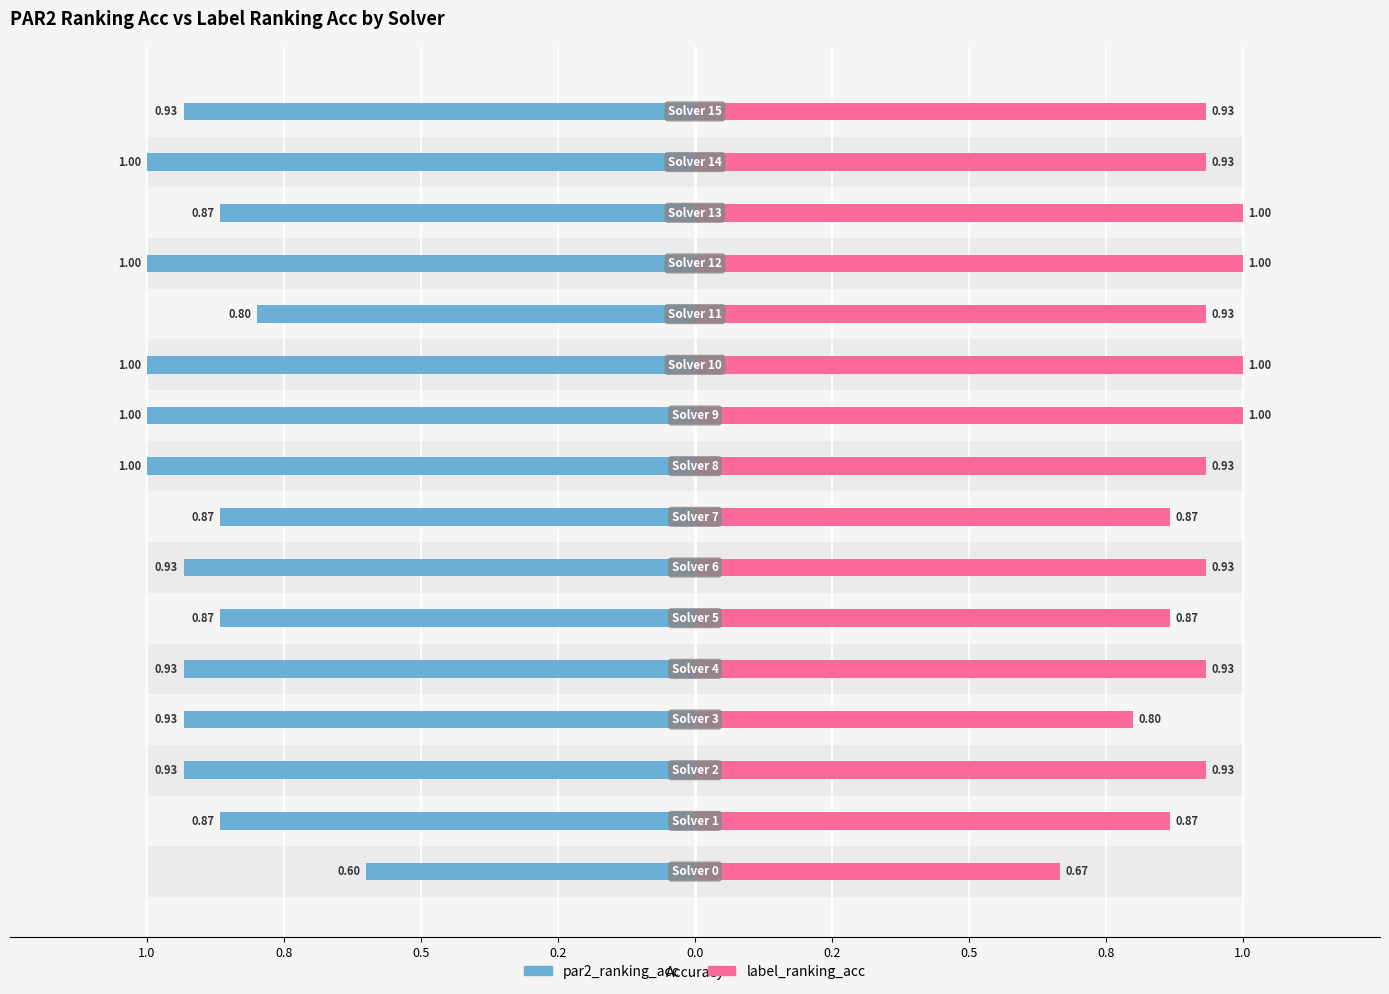

What is the label of the 16th bar from the left?

15